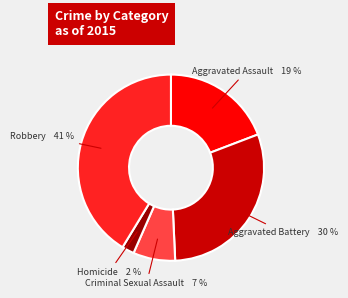

Which category has the smallest portion of the pie?

Homicide